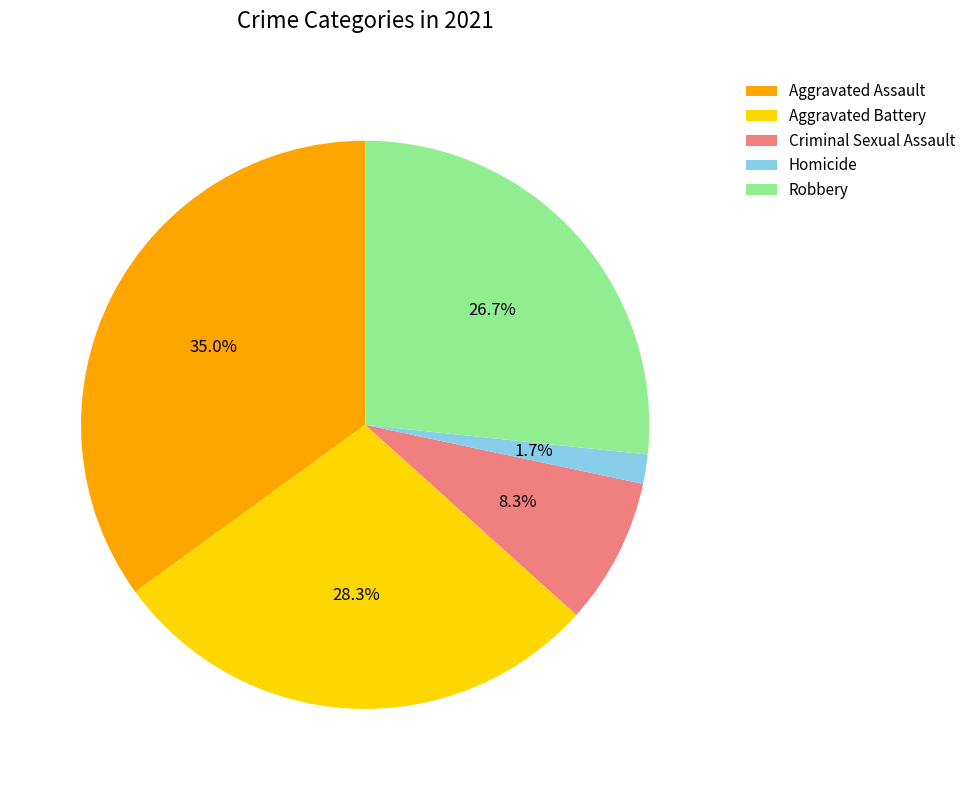

Count the number of slices in the pie.

5